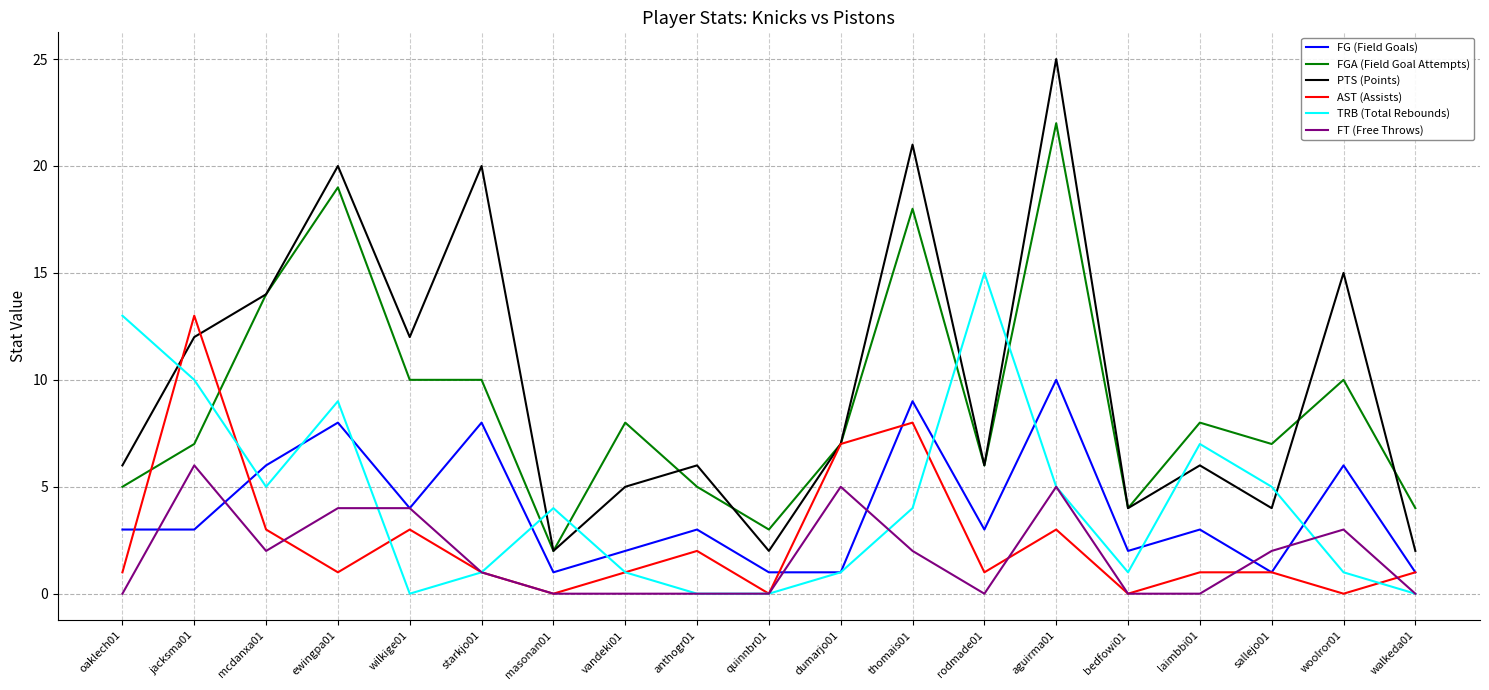

What is the total value across all series at wilkige01?

33